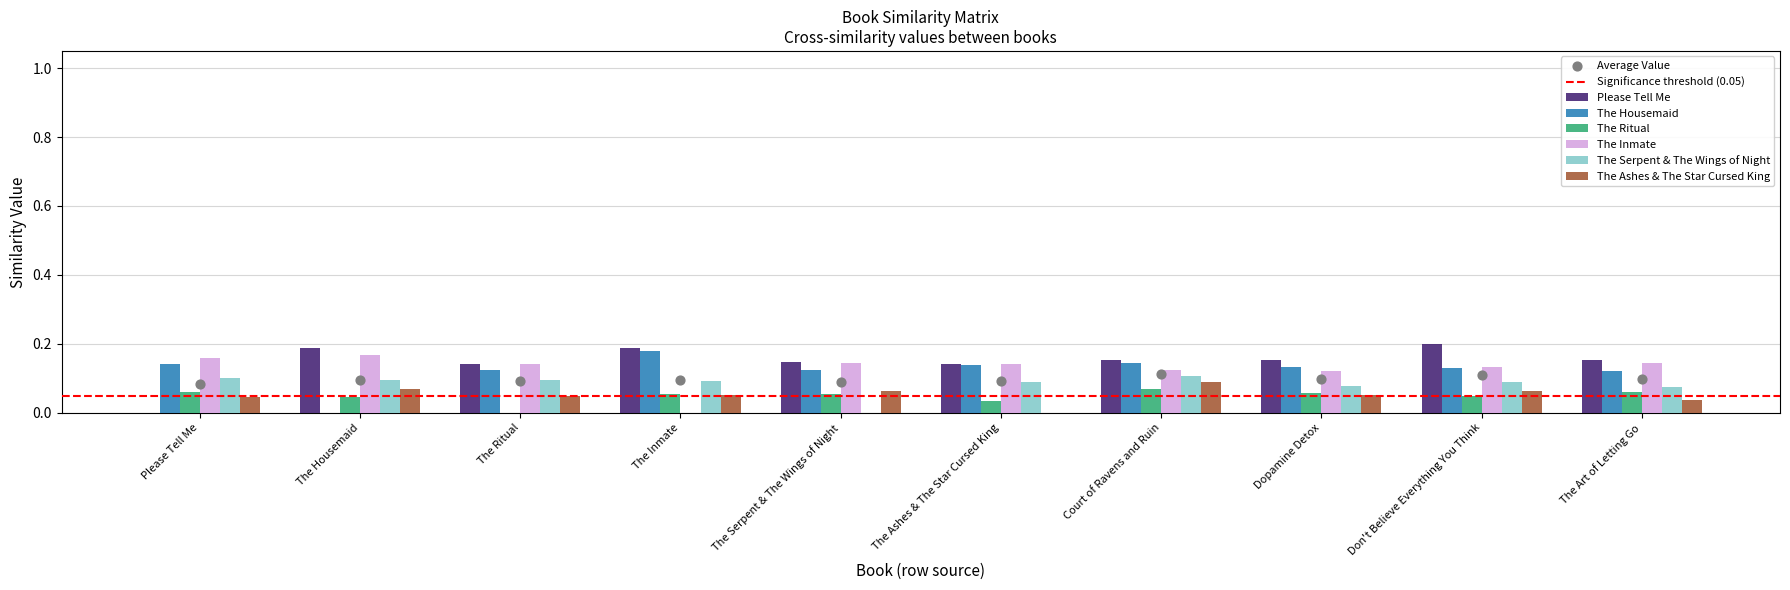

Is the value of The Ritual at Please Tell Me greater than the value of The Serpent & The Wings of Night at The Housemaid?

No